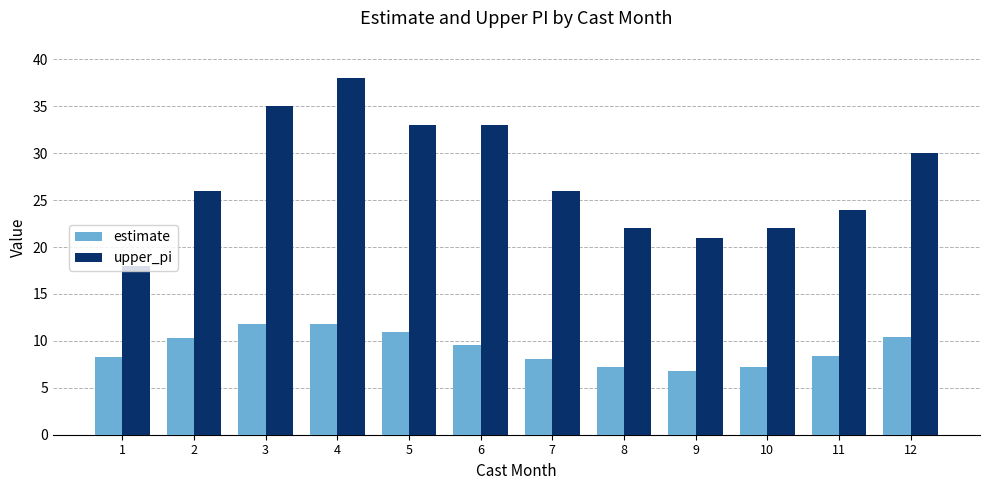

Between 4 and 8, which series saw the biggest shift?

upper_pi